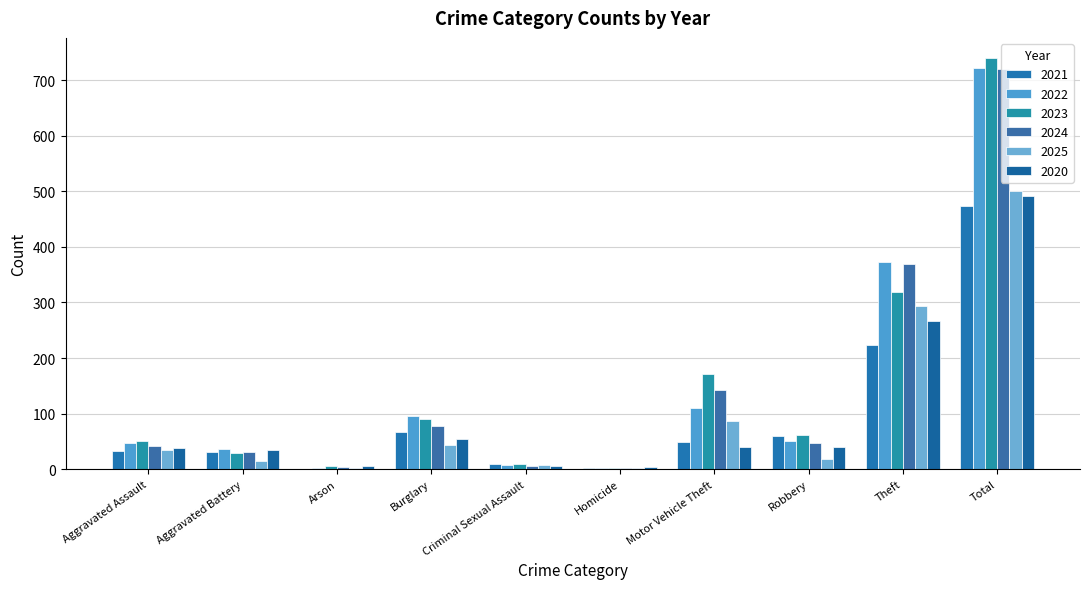

What is the value of the 2020 bar at the 4th from the left?

55